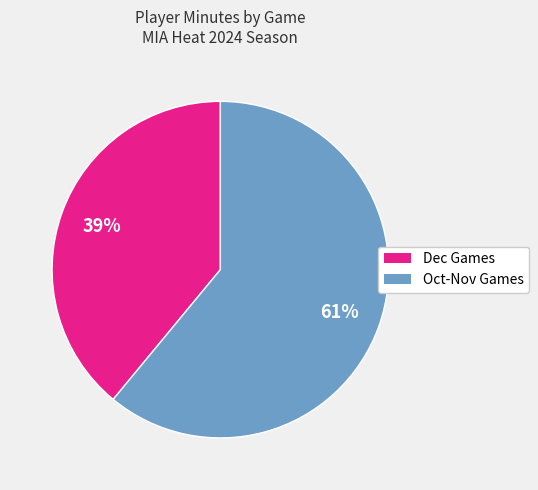

Is there any slice that represents more than half of the pie?

Yes